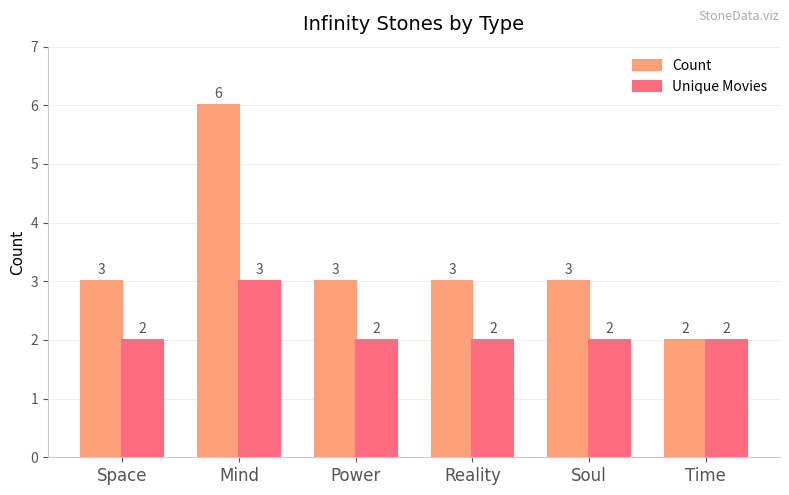

What is the difference between the highest and lowest values at Mind?

3